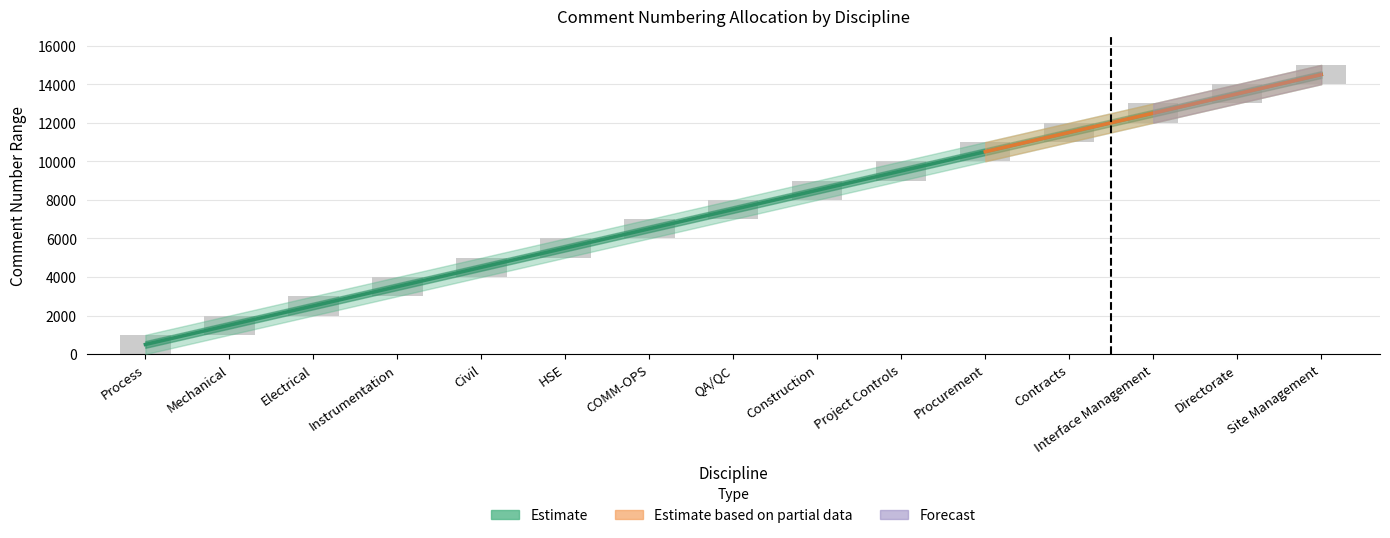

The chart shows a value of 4237.3 at Electrical. True or false?

False